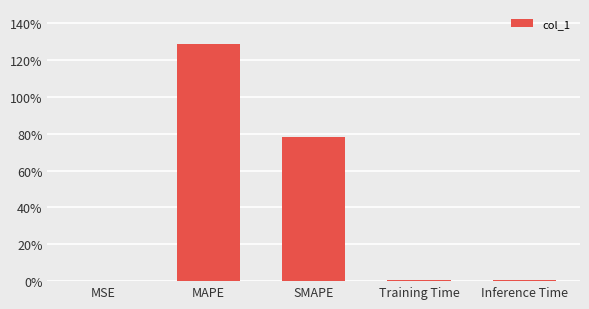

What is the sum of the values at SMAPE and MAPE?

206.8